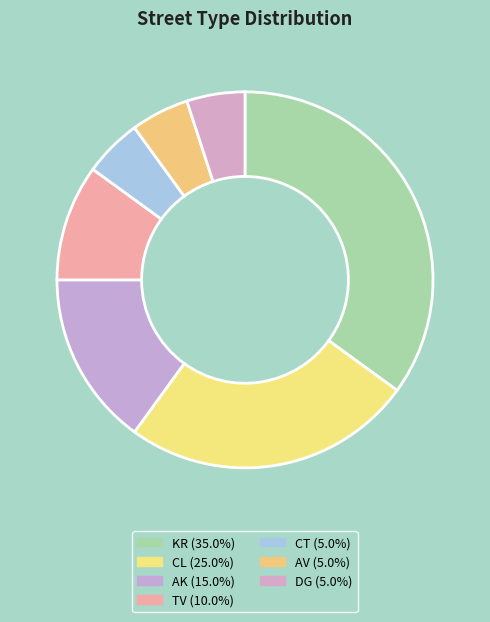

What is the largest slice in the pie chart?

KR